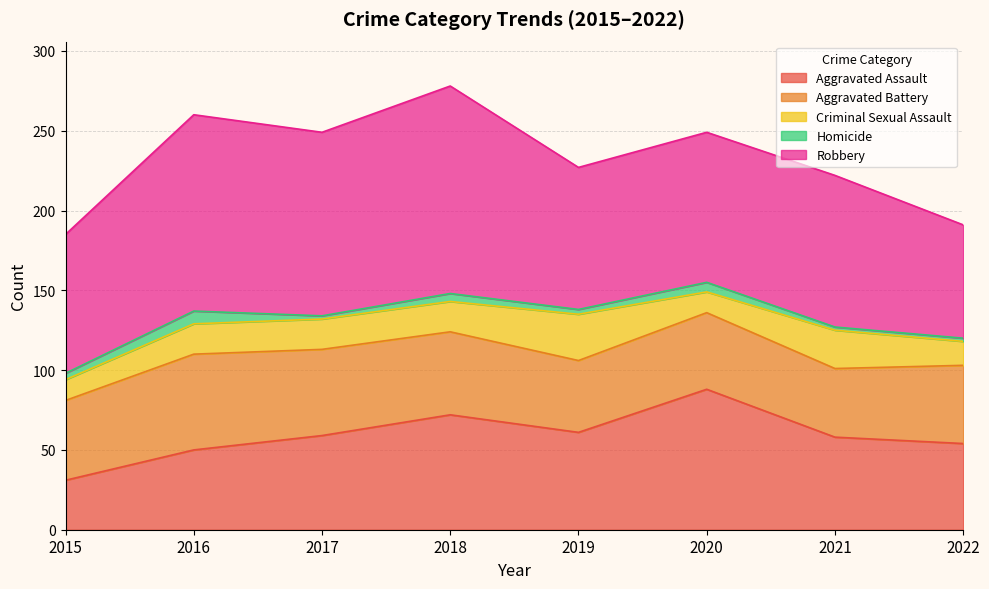

Where is Aggravated Assault nearest to the value 59?

2017